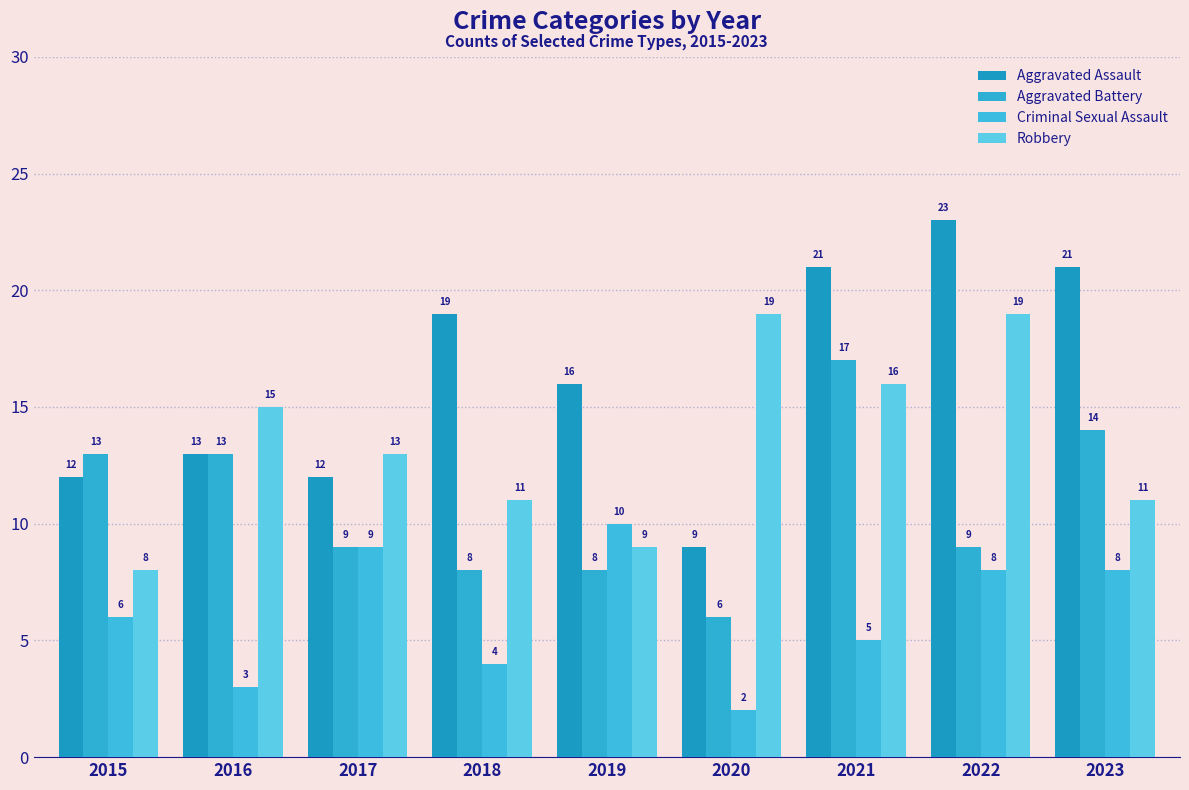

Count the number of categories in the chart.

9